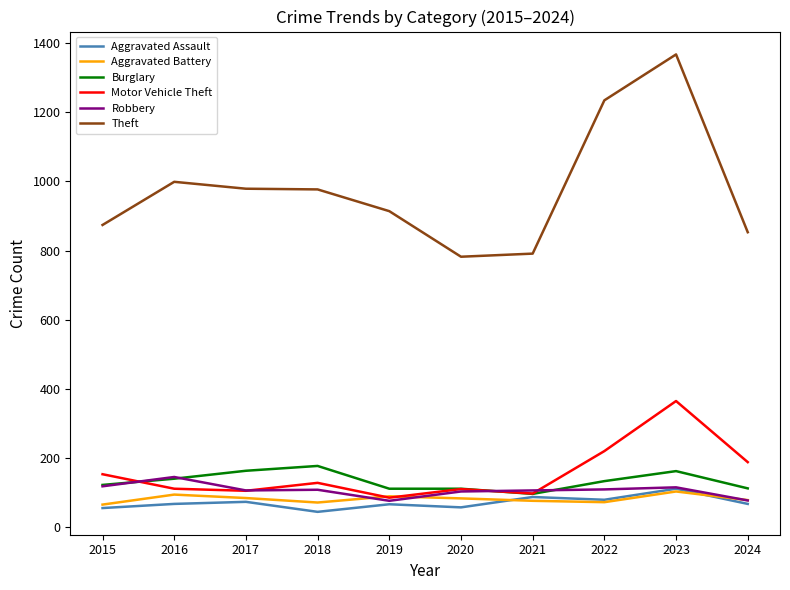

What is the average value of the Aggravated Assault series?

70